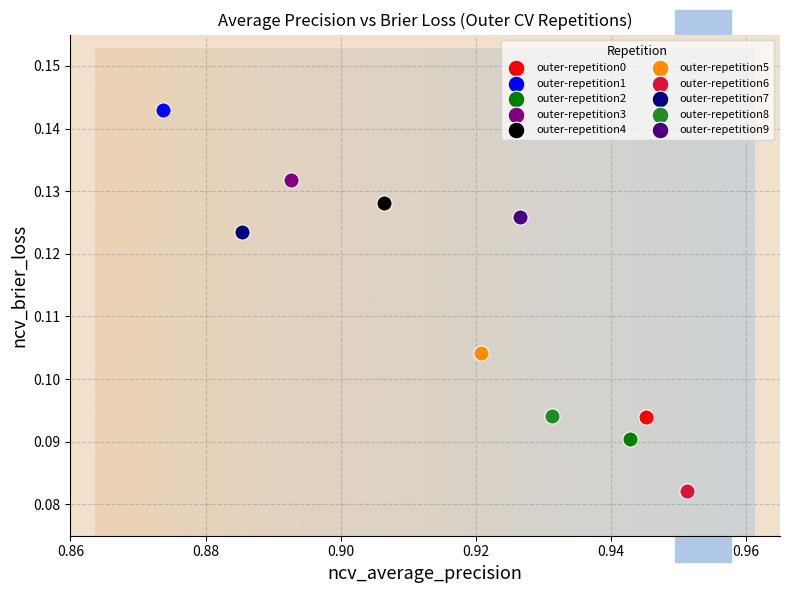

What are all the series names shown in the legend?

outer-repetition0, outer-repetition1, outer-repetition2, outer-repetition3, outer-repetition4, outer-repetition5, outer-repetition6, outer-repetition7, outer-repetition8, outer-repetition9